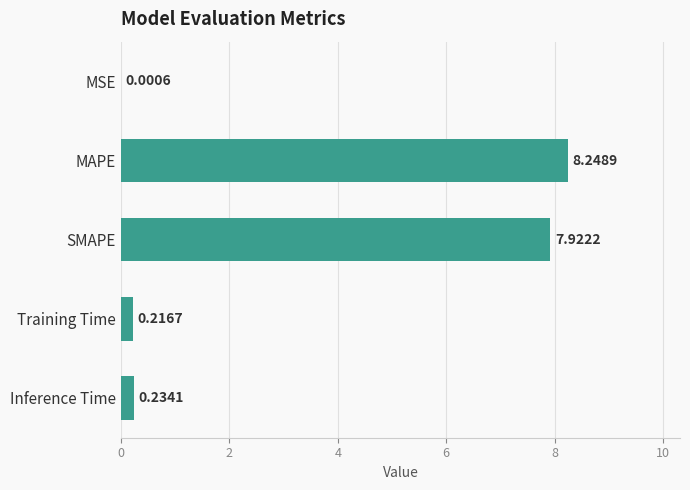

What is the sum of all values?

16.6